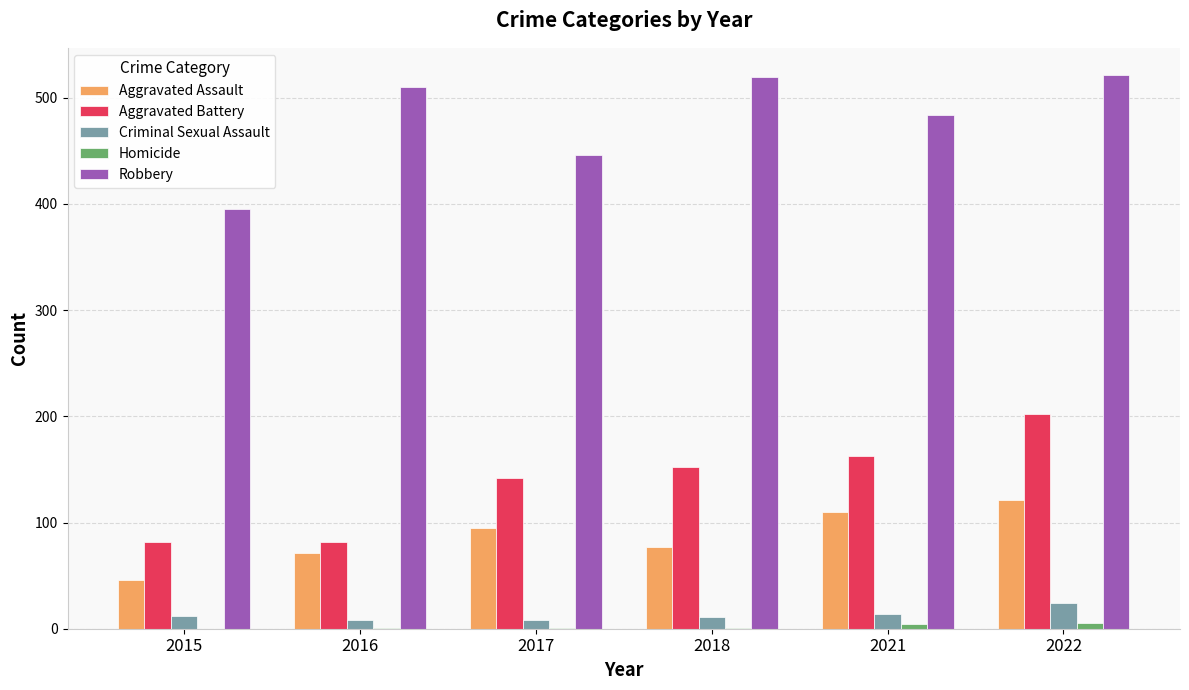

Between 2015 and 2022, which series saw the biggest shift?

Robbery